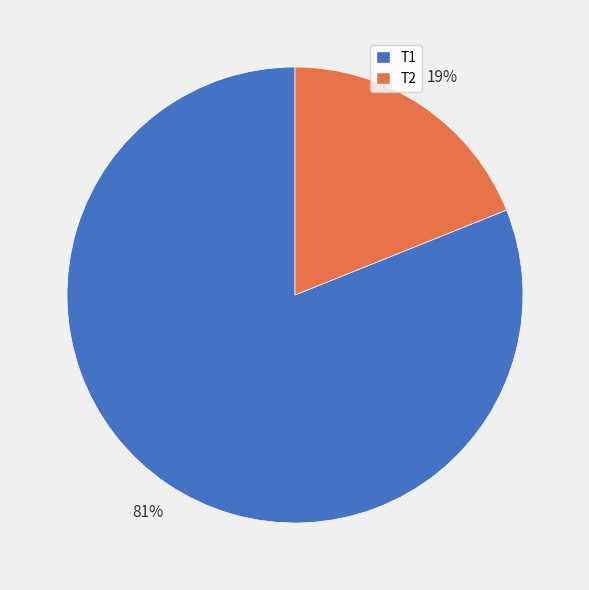

Combined, do T1 and T2 account for over 50%?

Yes